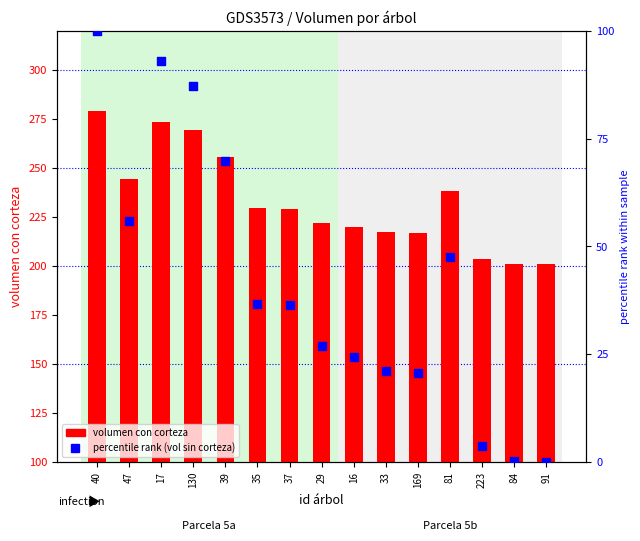

At how many categories does at least one series exceed 19?

15